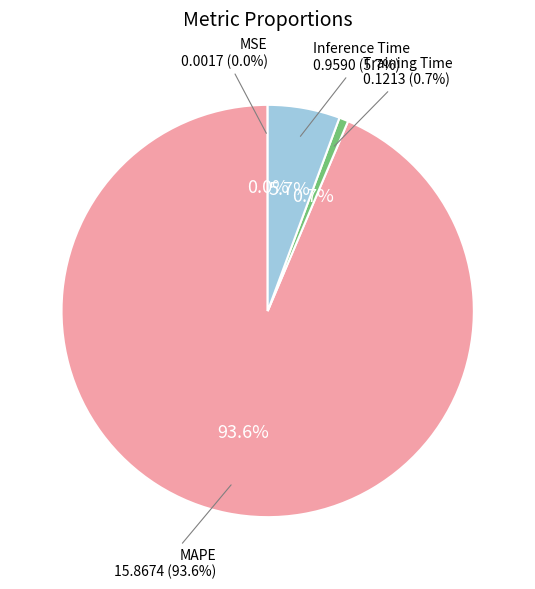

Which slice is the smallest?

MSE